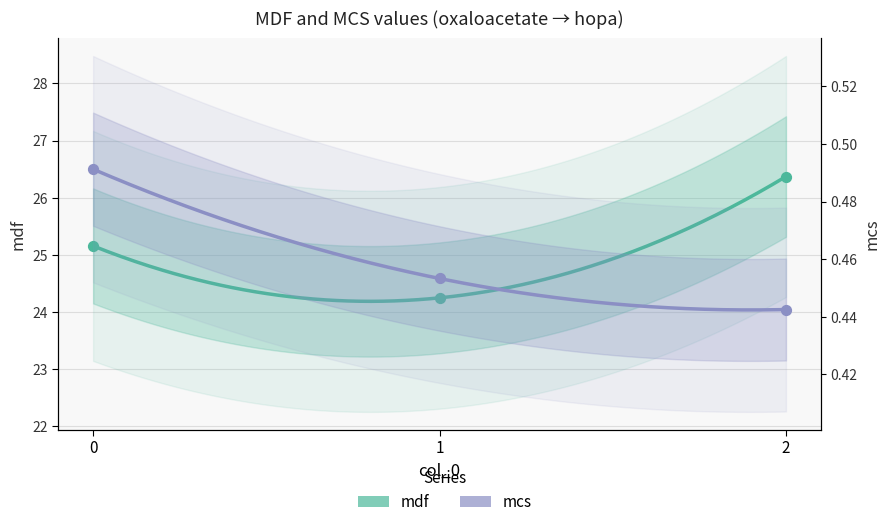

Which series has the largest Y range (max minus min)?

mdf